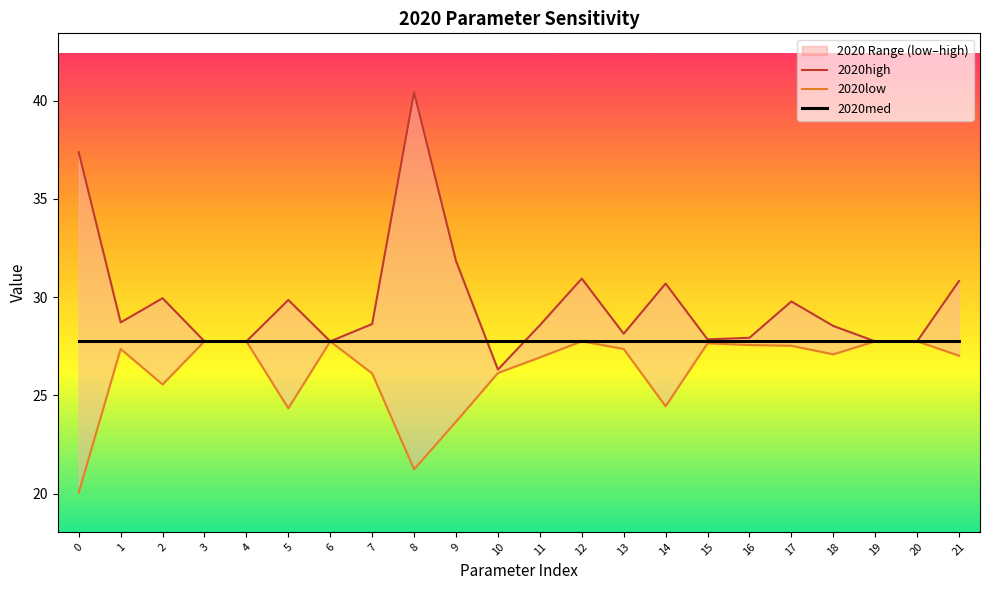

Does the chart have visible grid lines?

No